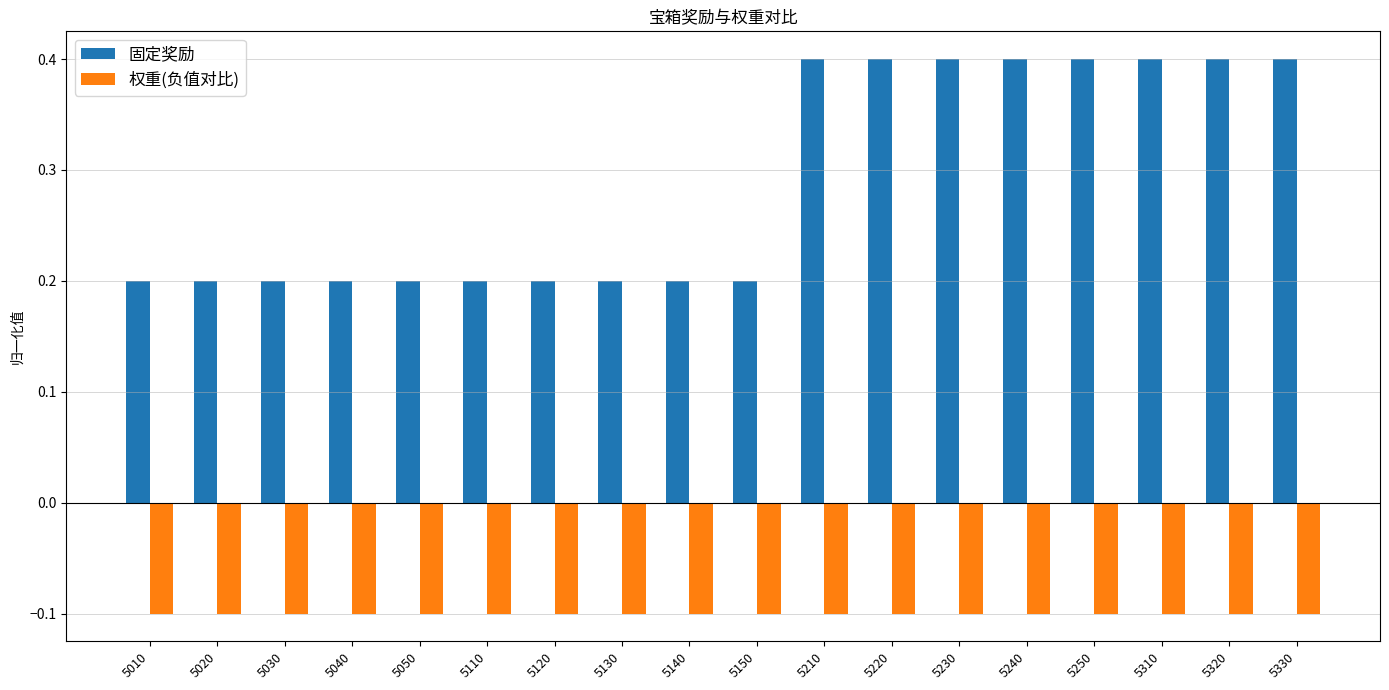

Is it true that 固定奖励 equals 0.4 at 5230?

True